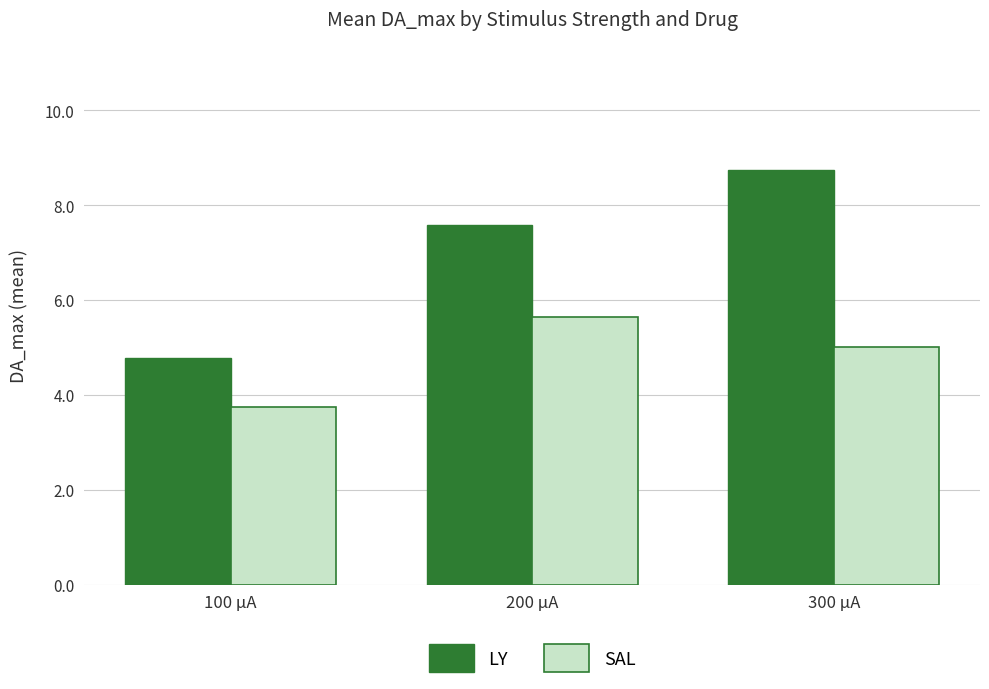

Which label corresponds to the largest value in the chart?

300 µA